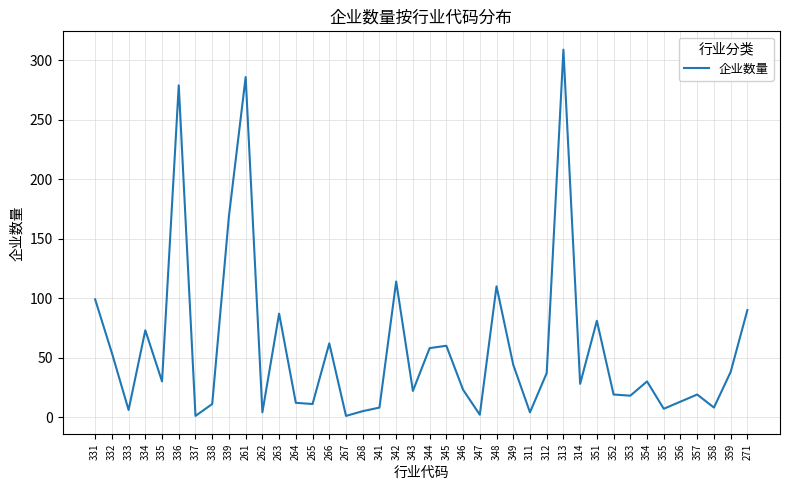

What position from the left is 349?

26